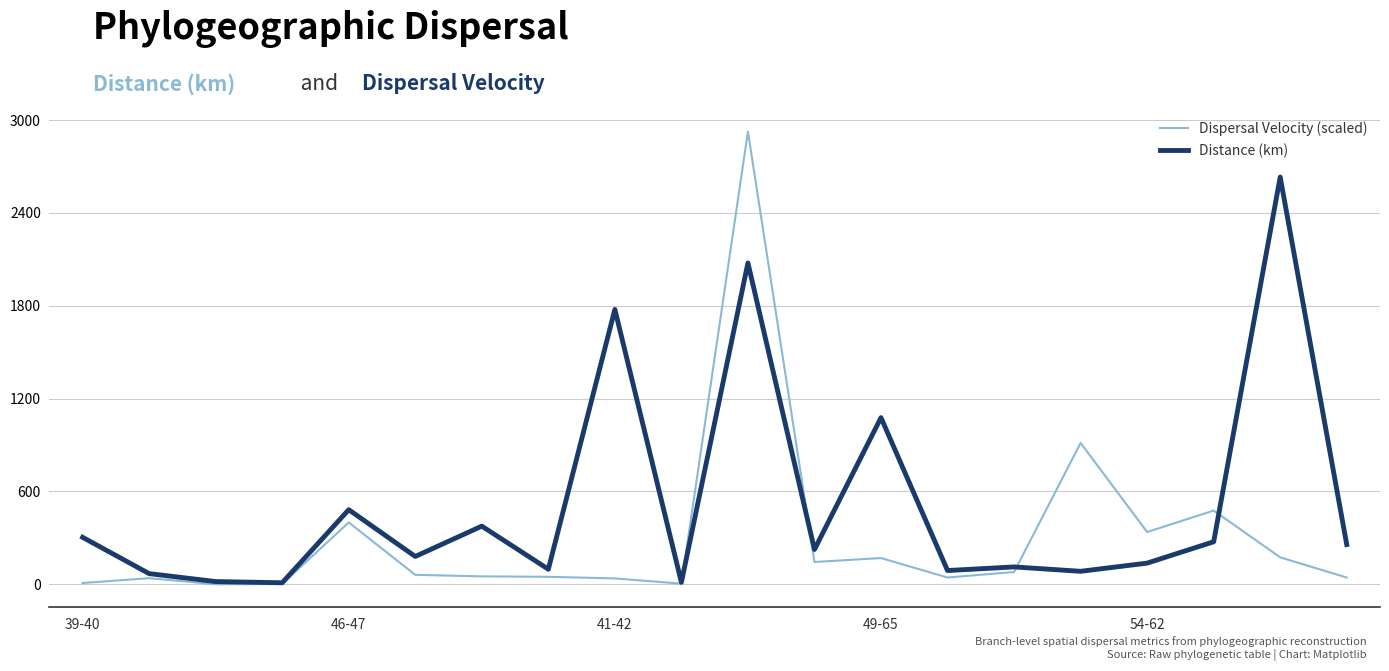

Which series has the largest range (max minus min)?

Dispersal Velocity (scaled)